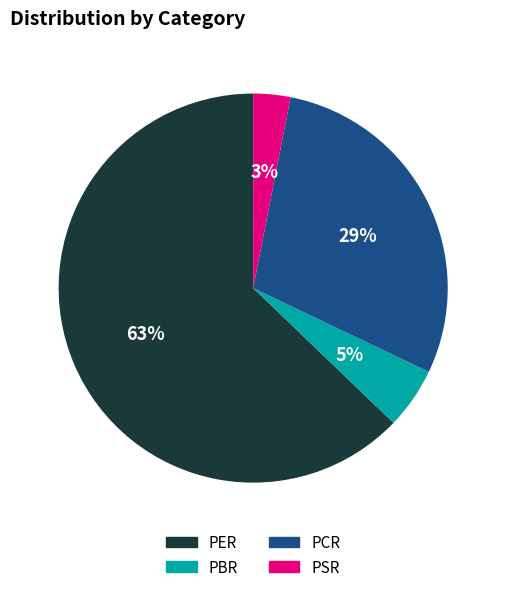

Count the number of slices in the pie.

4